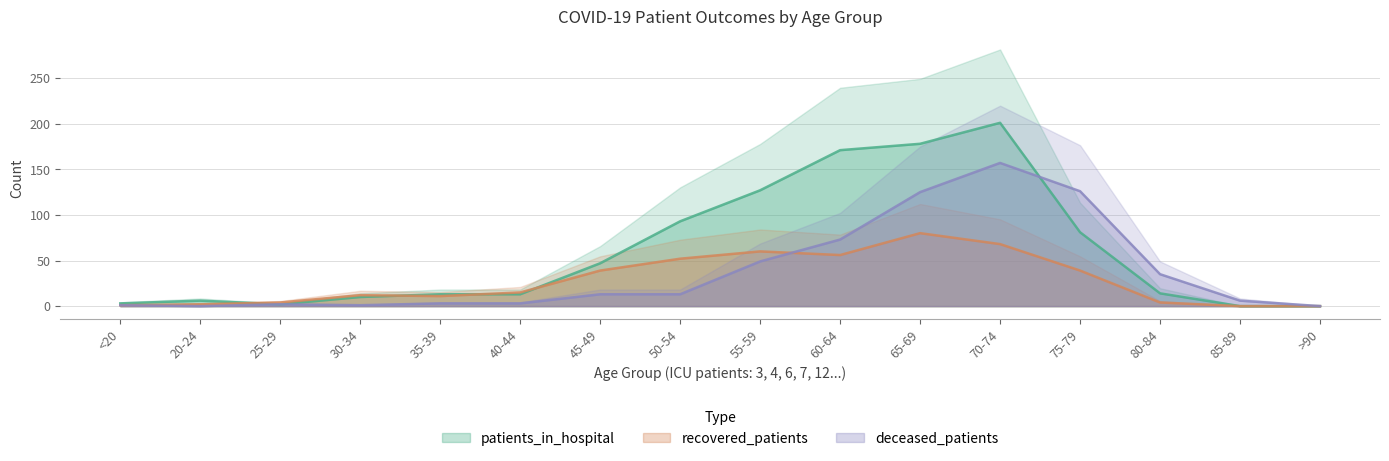

Which series has the widest spread of values?

patients_in_hospital